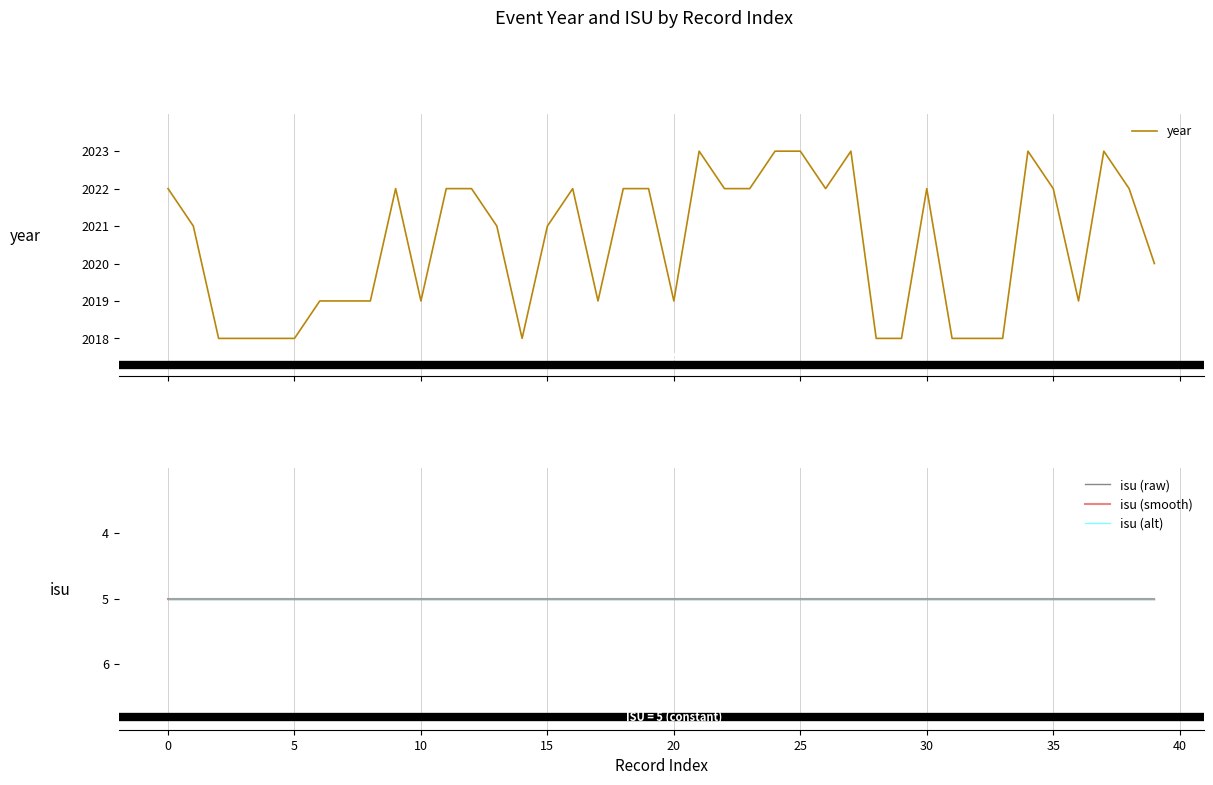

Reading left to right, what are all the values shown in this chart?

year: 2022	2021	2018	2018	2018	2018	2019	2019	2019	2022	2019	2022	2022	2021	2018	2021	2022	2019	2022	2022	2019	2023	2022	2022	2023	2023	2022	2023	2018	2018	2022	2018	2018	2018	2023	2022	2019	2023	2022	2020
isu (raw): 5	5	5	5	5	5	5	5	5	5	5	5	5	5	5	5	5	5	5	5	5	5	5	5	5	5	5	5	5	5	5	5	5	5	5	5	5	5	5	5
isu (smooth): 5	5	5	5	5	5	5	5	5	5	5	5	5	5	5	5	5	5	5	5	5	5	5	5	5	5	5	5	5	5	5	5	5	5	5	5	5	5	5	5
isu (alt): 5	5	5	5	5	5	5	5	5	5	5	5	5	5	5	5	5	5	5	5	5	5	5	5	5	5	5	5	5	5	5	5	5	5	5	5	5	5	5	5